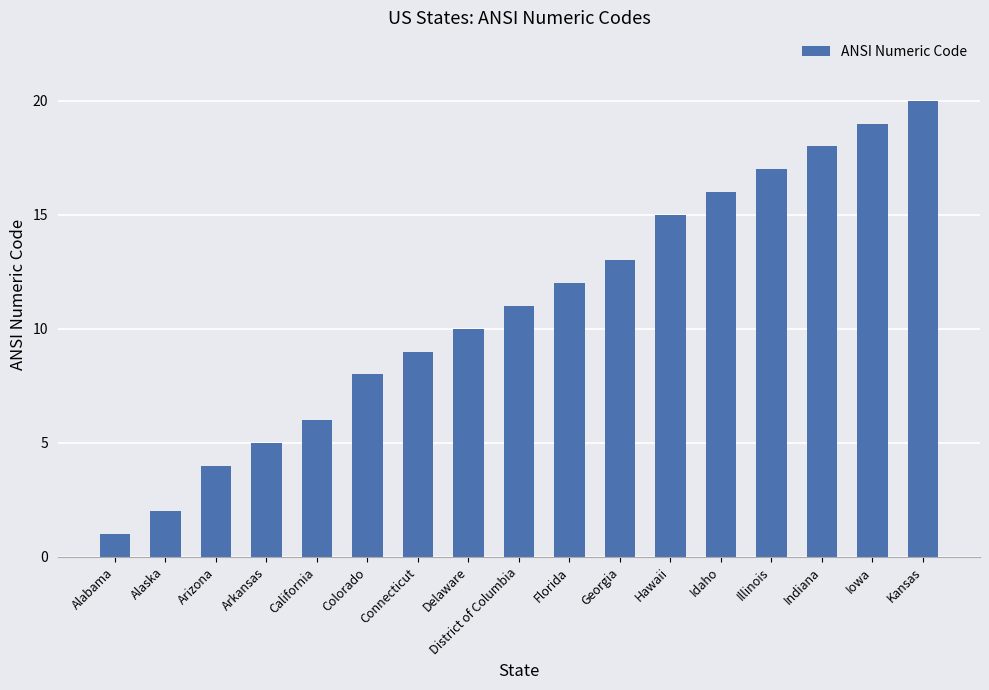

What position from the right is Iowa?

2